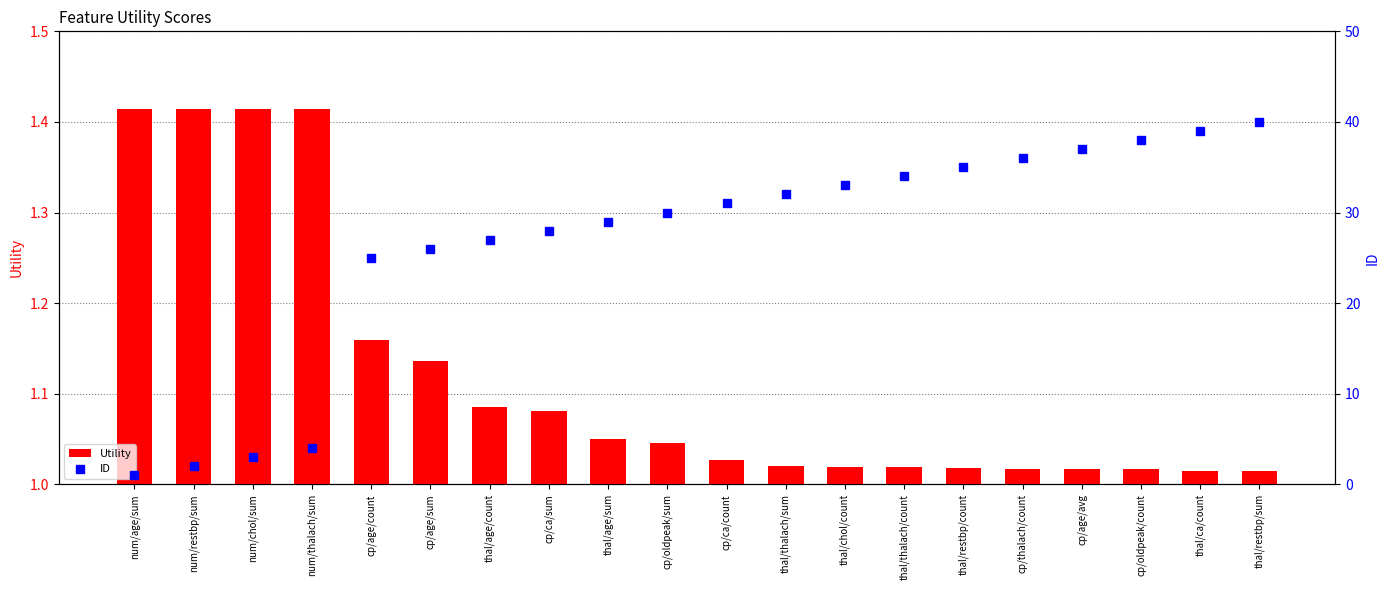

What is the difference between the second highest and second lowest values in the Utility series?

0.4